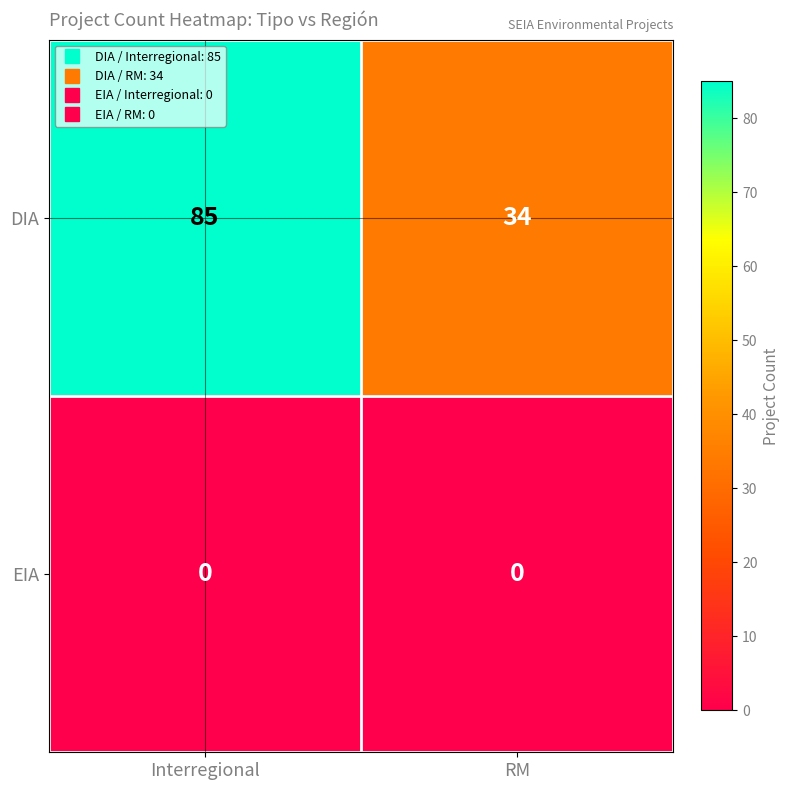

Which series has the widest spread of values?

DIA